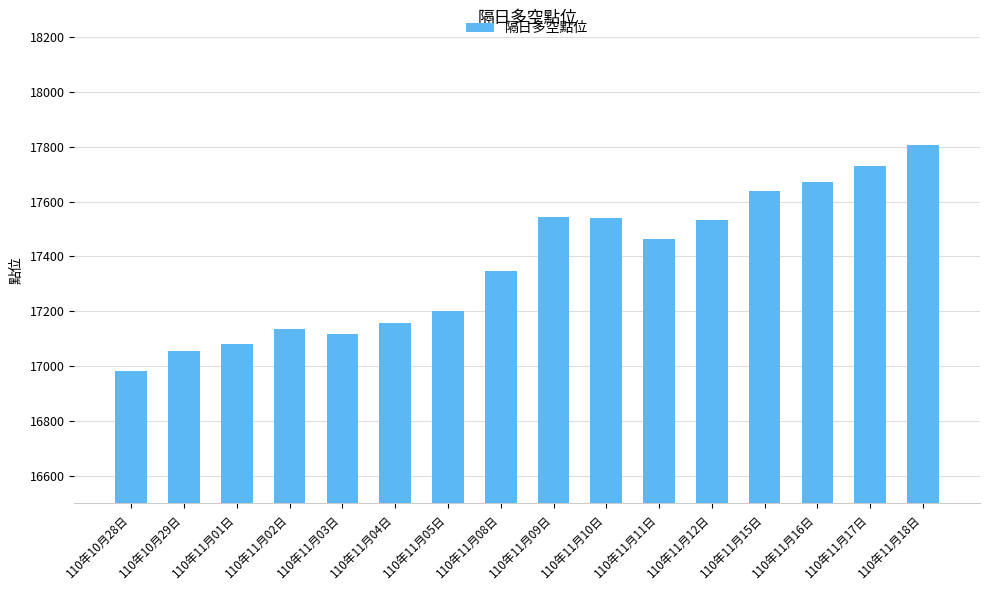

True or false: the data shows 17054.5 at 110年10月29日.

True